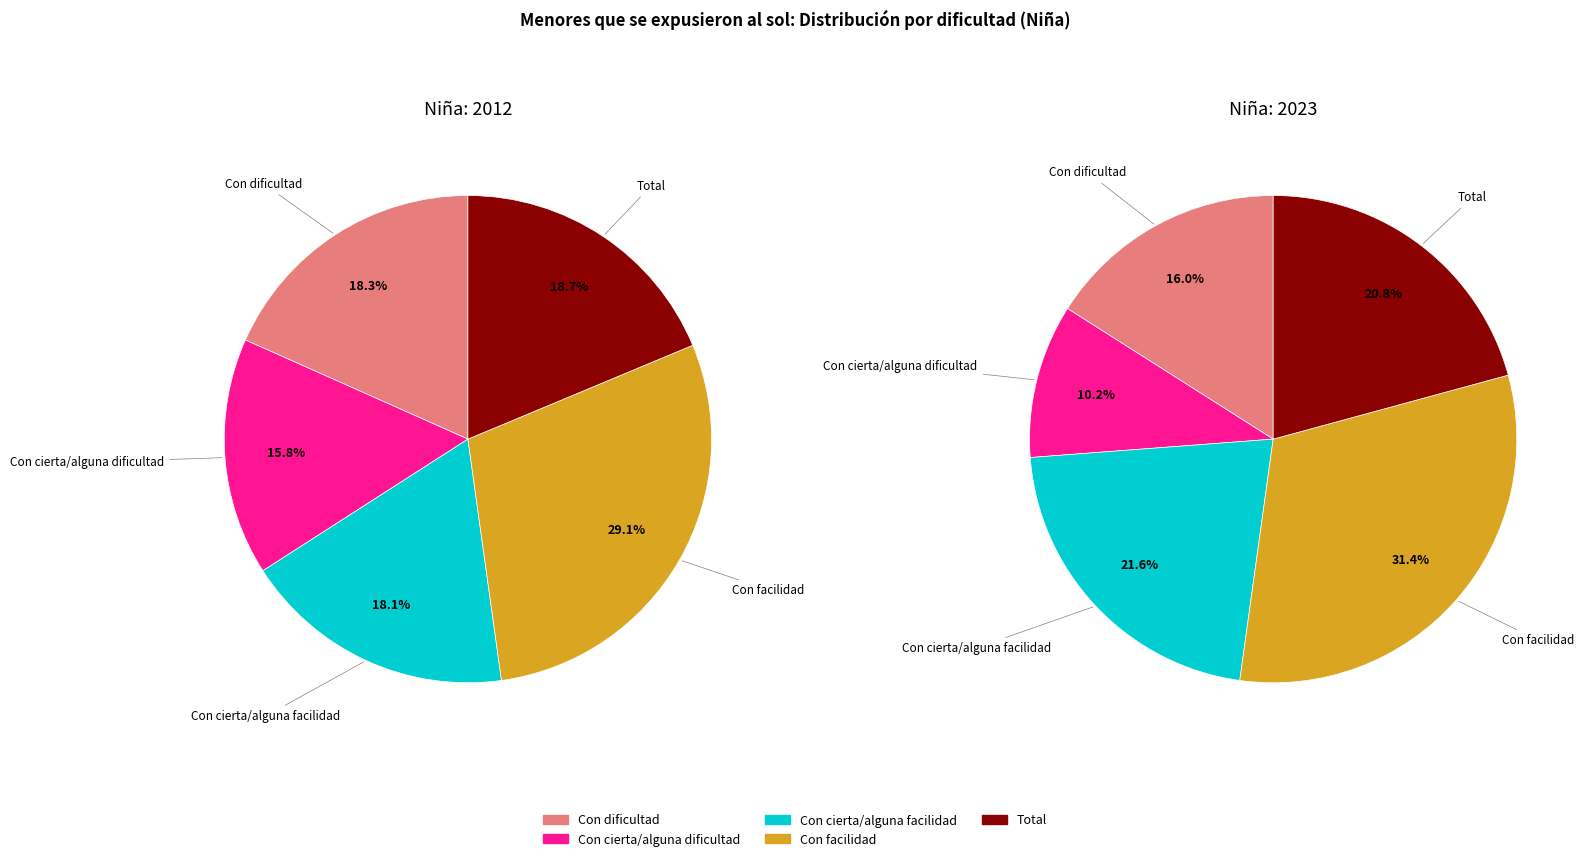

Is there any slice that represents more than half of the pie?

No